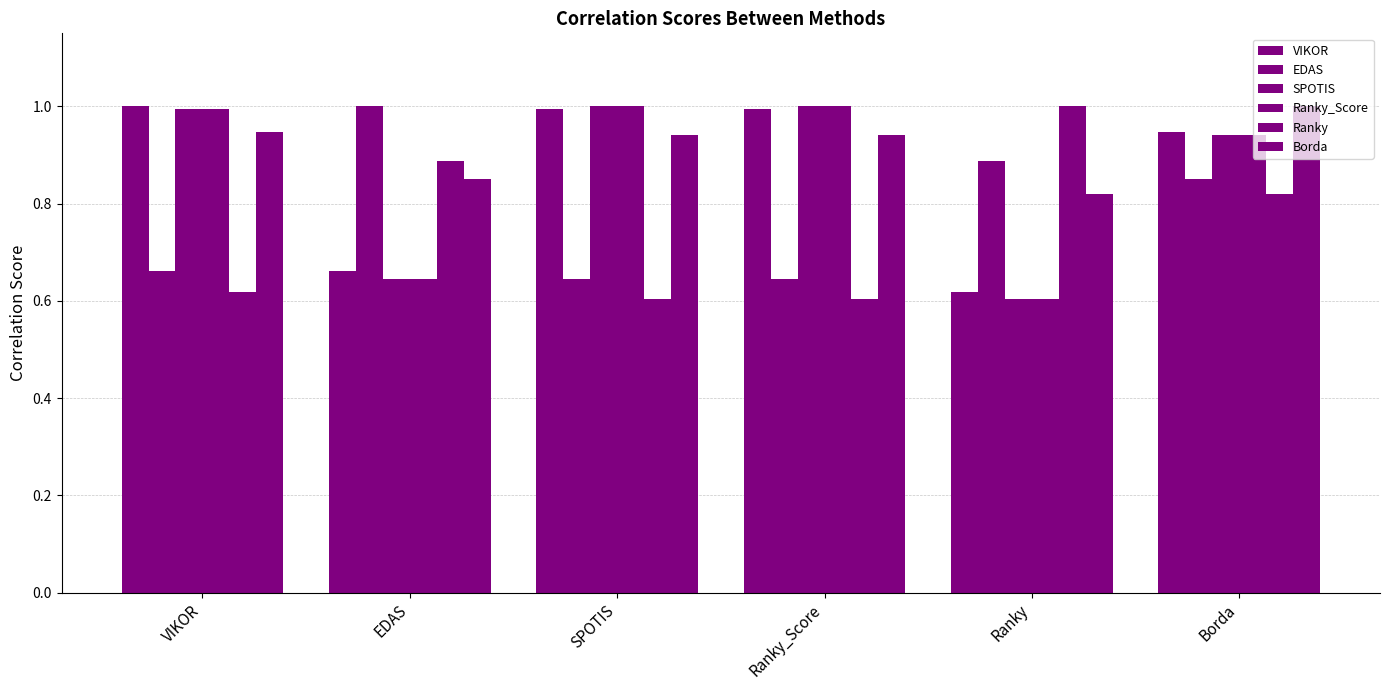

Which series has the largest range (max minus min)?

SPOTIS